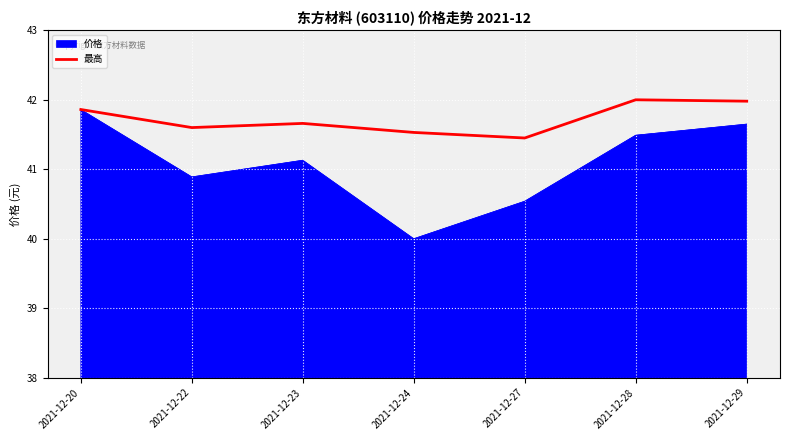

What is the greatest value displayed?

42.0